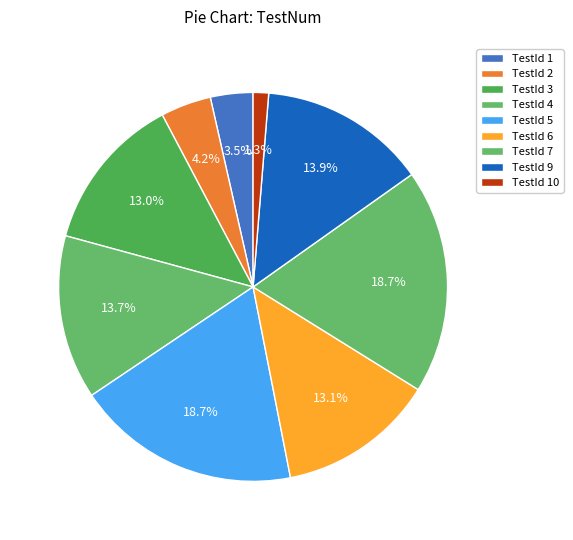

To the nearest percent, what is the difference between the largest and smallest slice percentages?

17%